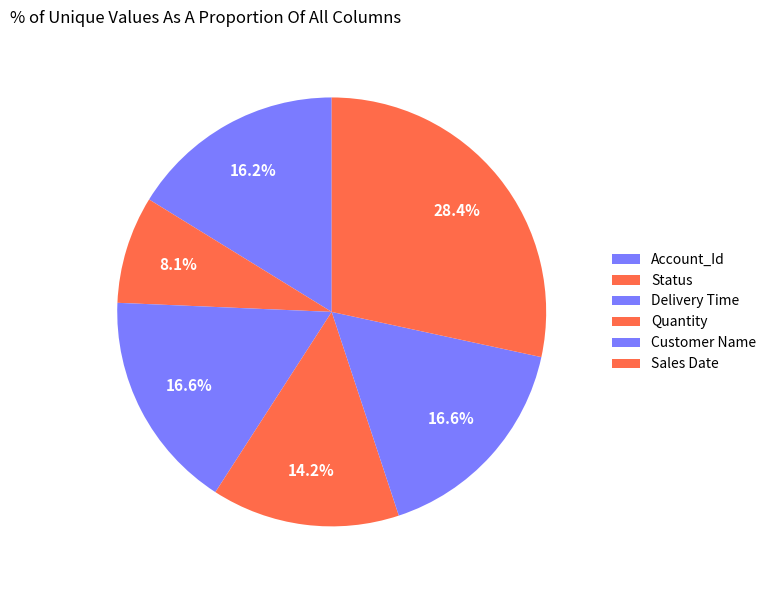

Between Customer Name and Status, which is larger?

Customer Name